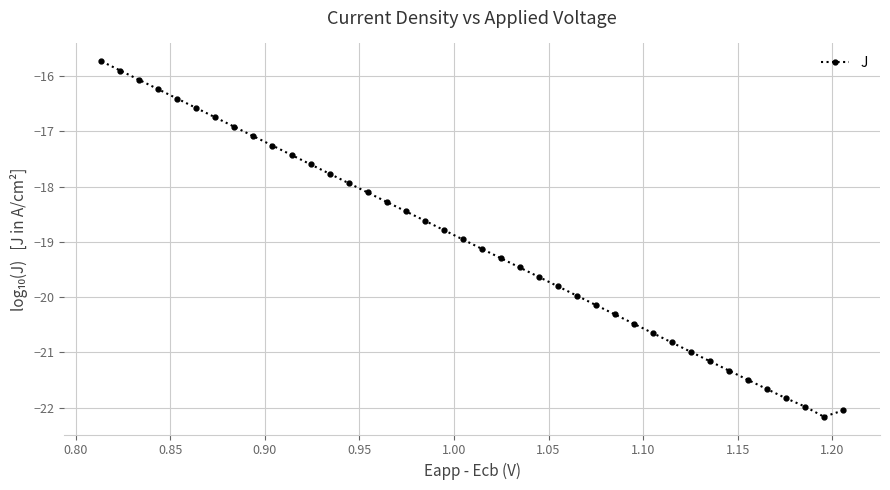

What is the maximum value shown in the chart?

-15.7